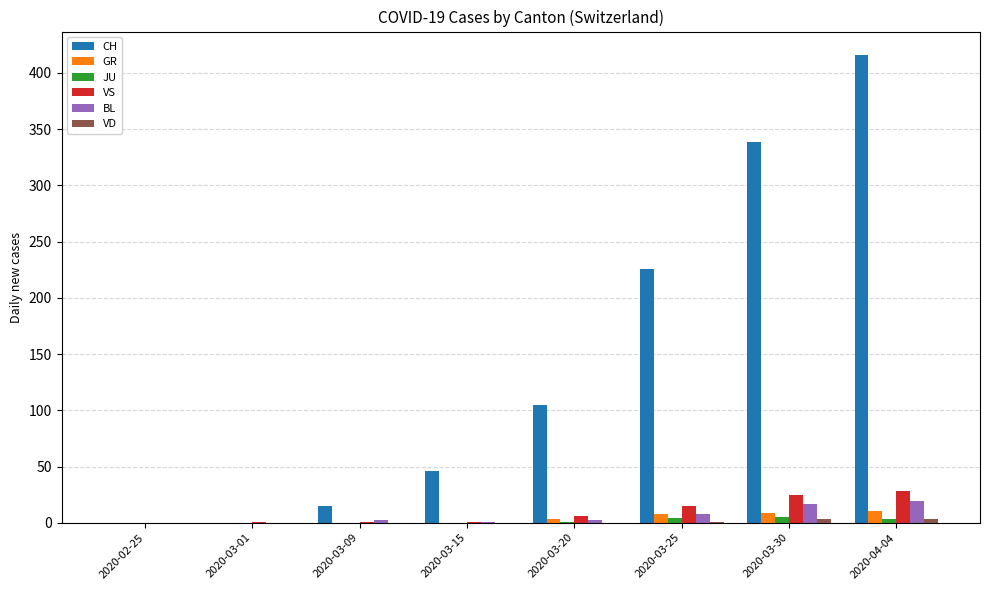

At which category does the chart reach its peak across all series?

2020-04-04